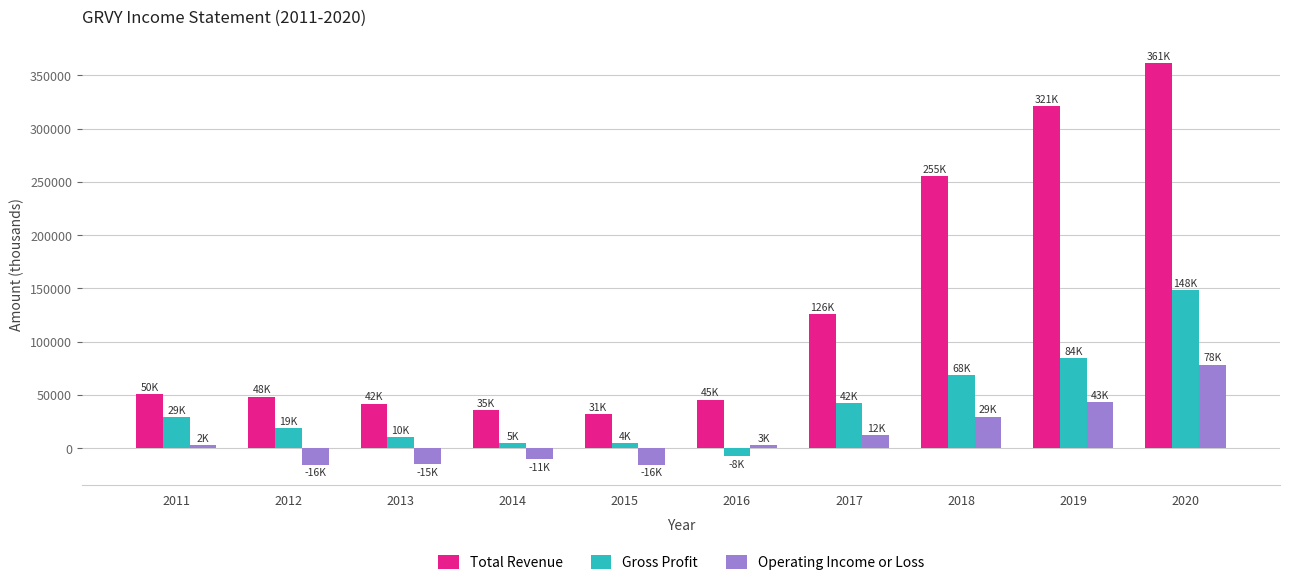

Which series has the largest range (max minus min)?

Total Revenue